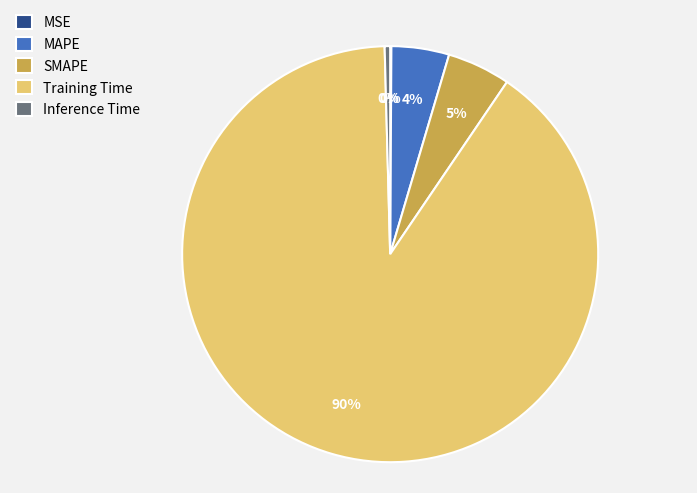

The MAPE slice represents 12% of the pie. True or false?

False